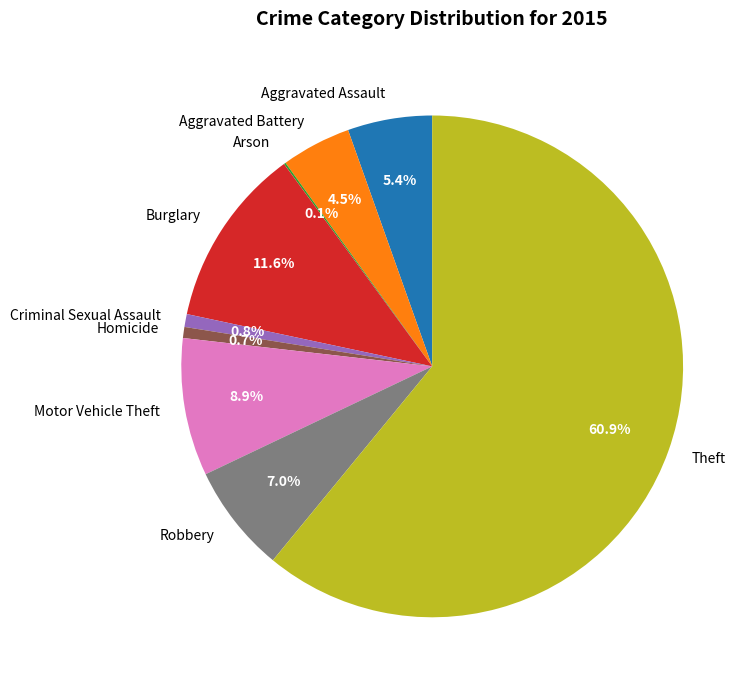

What is the majority slice?

Theft